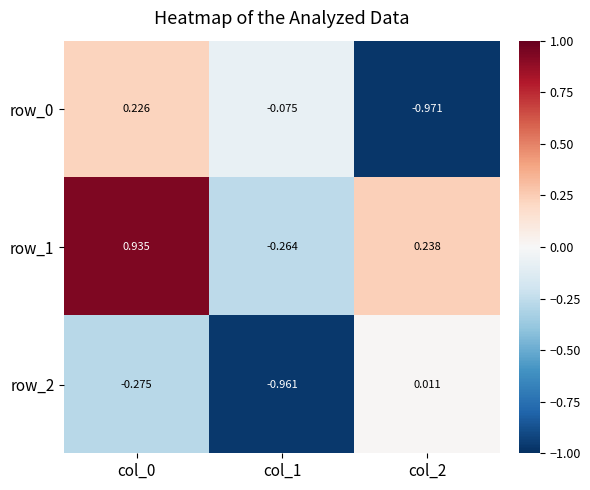

Count the number of data series in this chart.

3